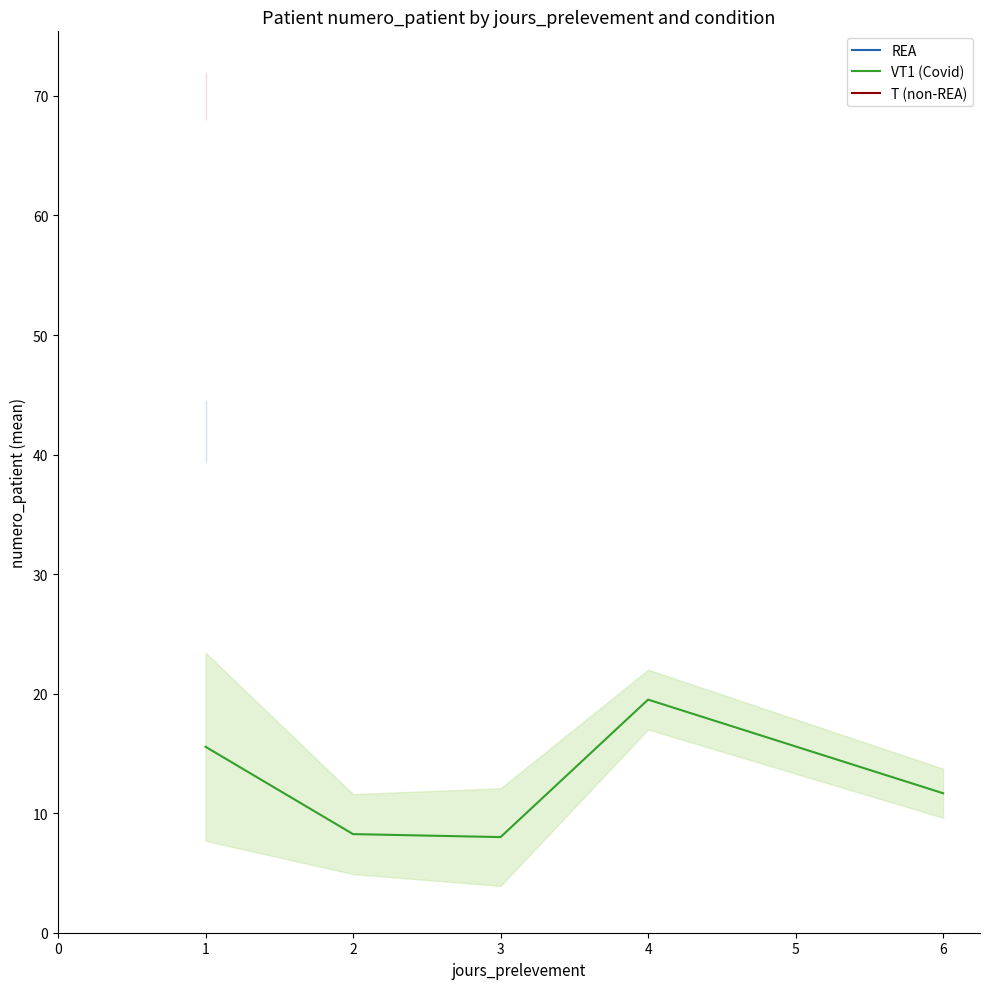

Is it true that VT1 (Covid) equals 13.4 at 2?

False